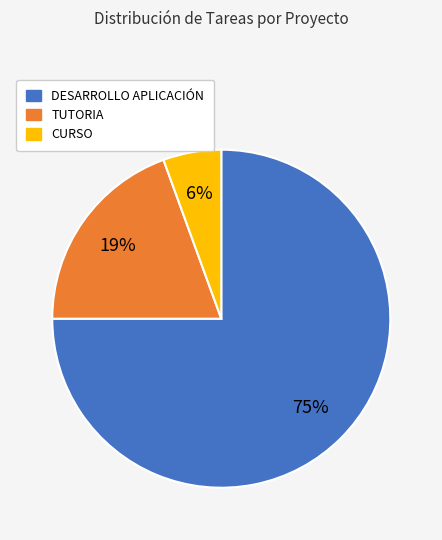

To the nearest percent, what is the difference between the largest and smallest slice percentages?

69%